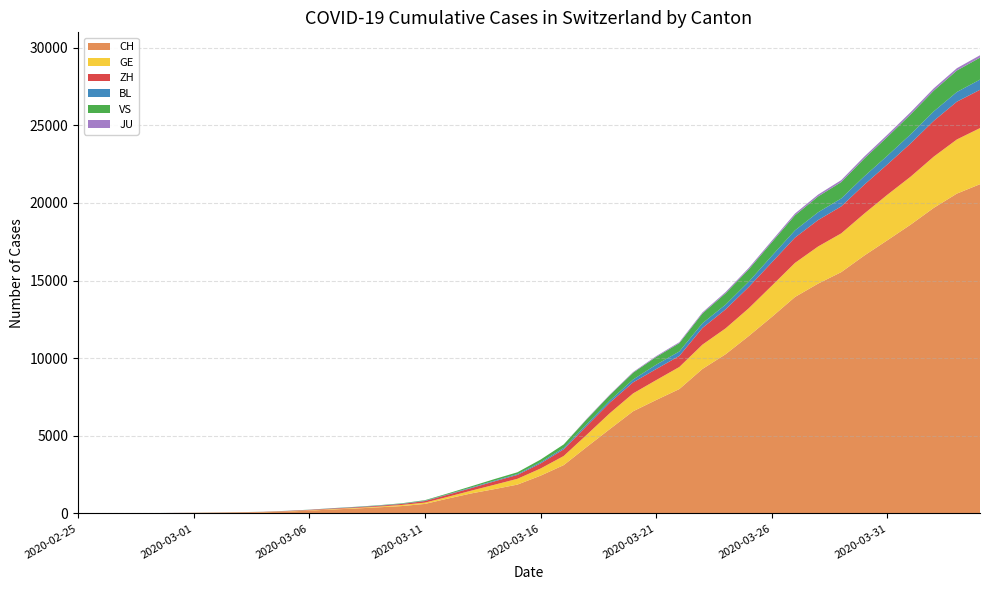

Reading left to right, list all the values displayed in this chart.

CH: 1	2	6	13	20	27	38	54	74	118	182	254	318	395	475	613	960	1289	1565	1858	2433	3113	4288	5441	6581	7310	8013	9309	10256	11428	12662	13945	14806	15546	16617	17604	18605	19685	20605	21211
GE: 0	1	1	4	6	8	8	11	11	15	19	30	38	47	73	84	114	178	281	374	461	588	786	1026	1151	1280	1423	1568	1668	1789	2011	2196	2392	2498	2705	2934	3091	3302	3488	3615
ZH: 1	2	2	2	6	7	11	14	16	24	30	35	41	50	63	102	141	164	219	251	327	430	569	680	712	712	712	1076	1224	1371	1503	1630	1704	1736	1862	1953	2142	2306	2434	2467
BL: 0	0	0	1	2	2	2	2	2	6	6	15	19	20	22	26	26	42	47	54	76	89	116	134	184	282	289	302	306	341	422	466	502	511	539	561	588	610	625	656
VS: 0	0	0	1	1	2	3	3	4	5	6	7	12	17	22	30	53	76	98	115	172	225	312	349	436	498	535	628	728	794	875	969	1018	1056	1145	1212	1282	1334	1383	1416
JU: 0	0	0	0	0	0	0	0	0	0	0	0	0	0	0	0	0	0	0	0	0	0	32	36	44	54	61	69	82	92	100	114	119	127	128	140	145	149	149	154